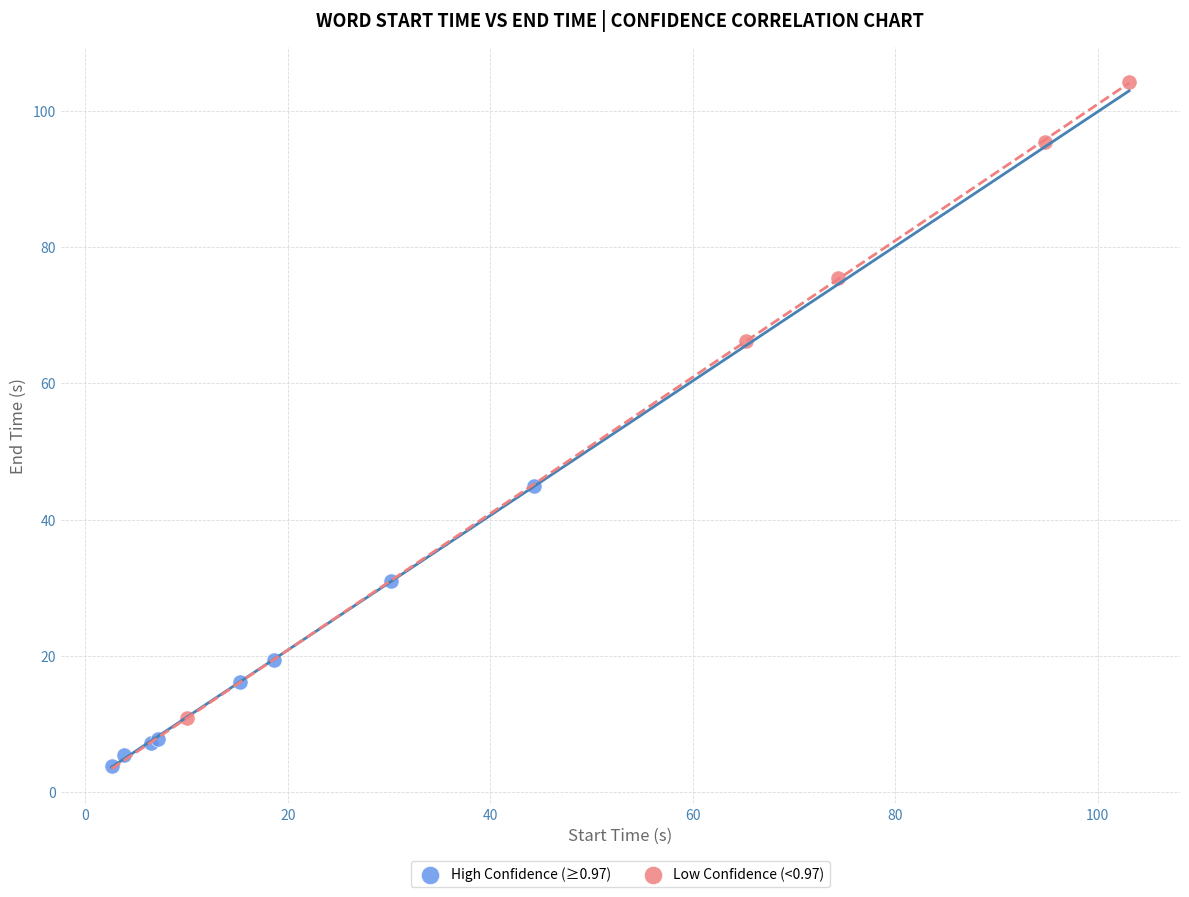

Which series contains the highest Y value?

Low Confidence (<0.97)